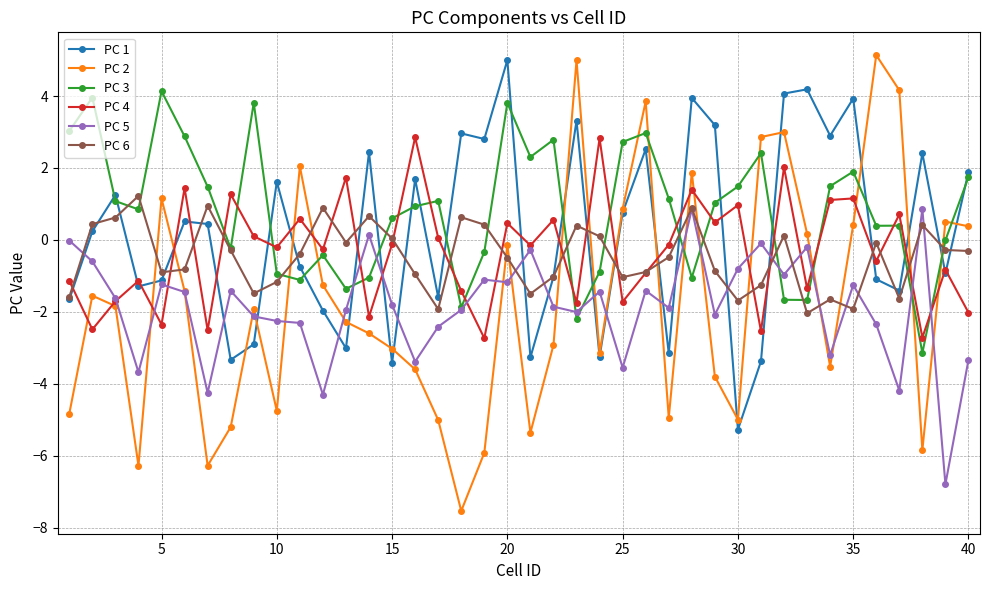

True or false: PC 3 and PC 1 cross at least once.

True